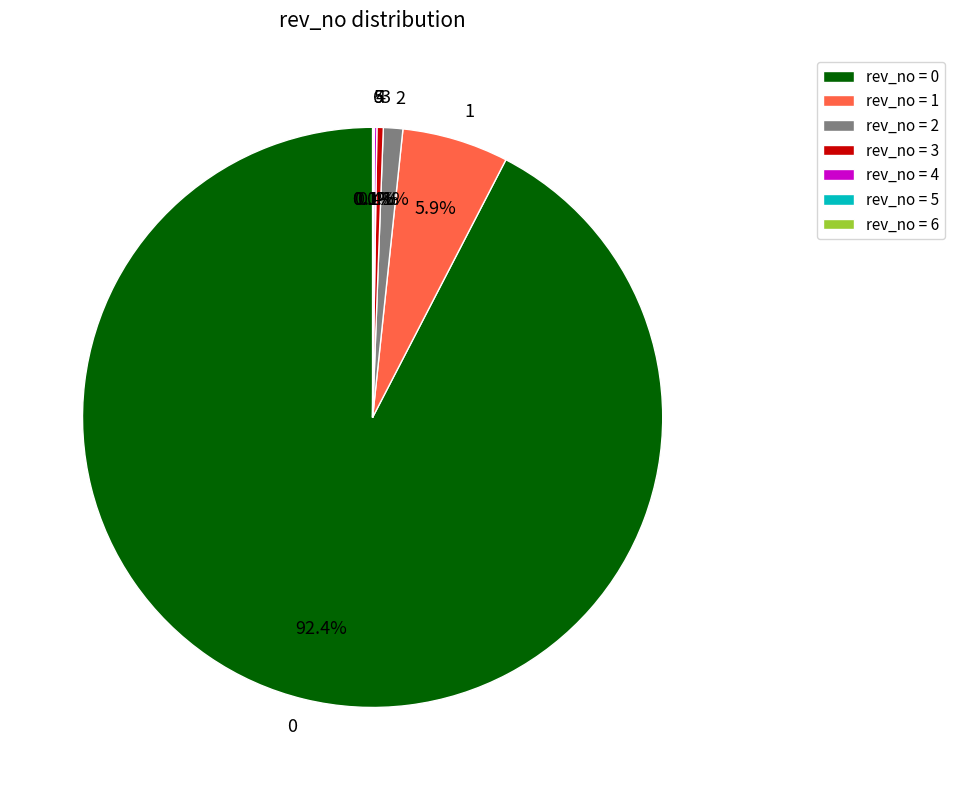

To the nearest percent, what is the difference between the largest and smallest slice percentages?

92%